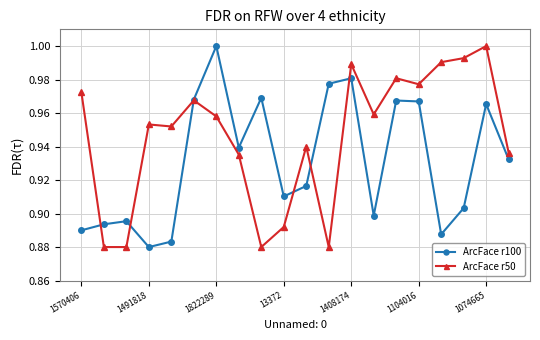

Rank the series by their average value, from lowest to highest.

ArcFace r100, ArcFace r50